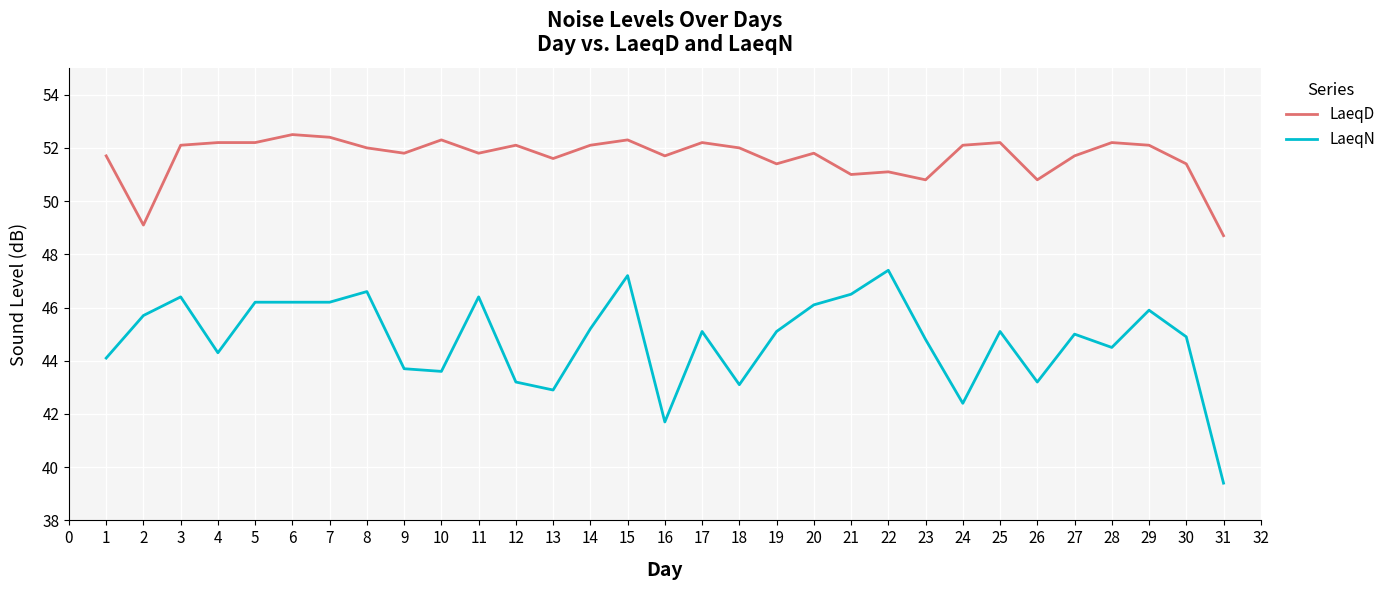

How many categories are shown in the chart?

31